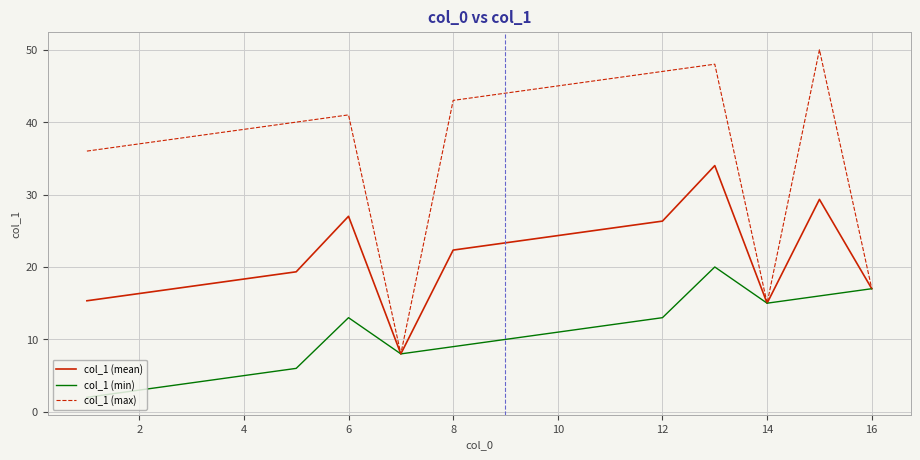

What is the greatest value displayed?

50.0